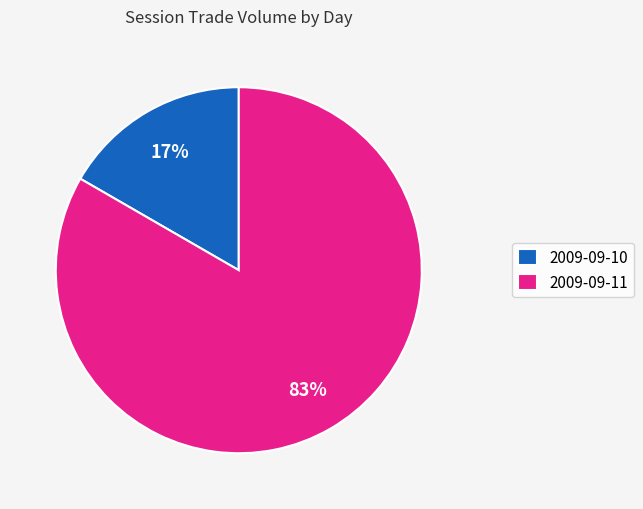

To the nearest percent, what is the combined percentage of 2009-09-10 and 2009-09-11?

100%